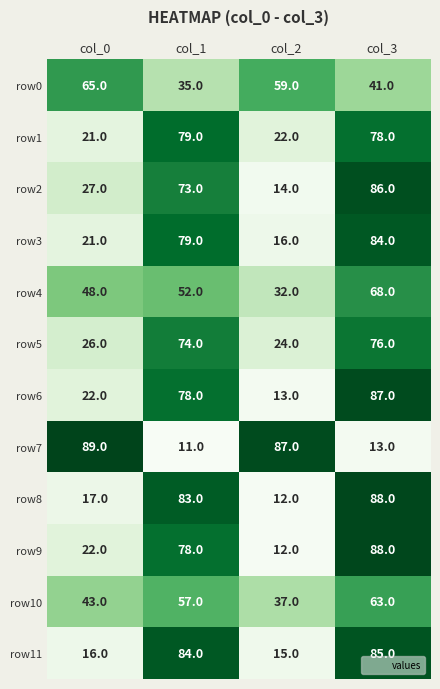

Is it true that row9 equals 36 at col_0?

False